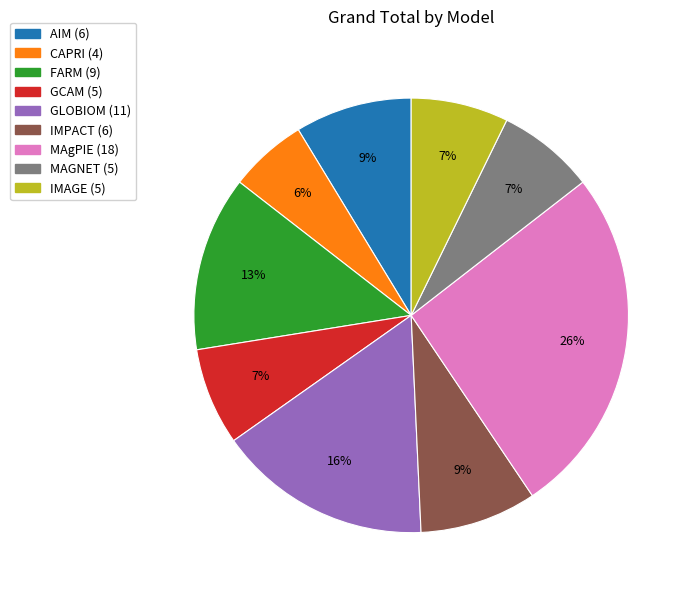

Combined, do MAgPIE and MAGNET account for over 50%?

No